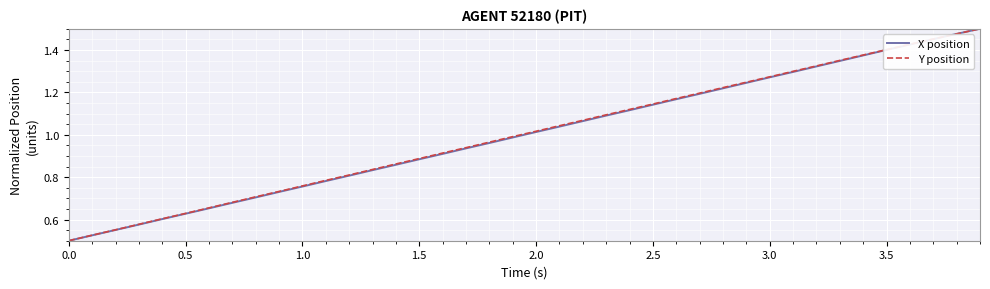

Is this an area chart (filled region under the line)?

No